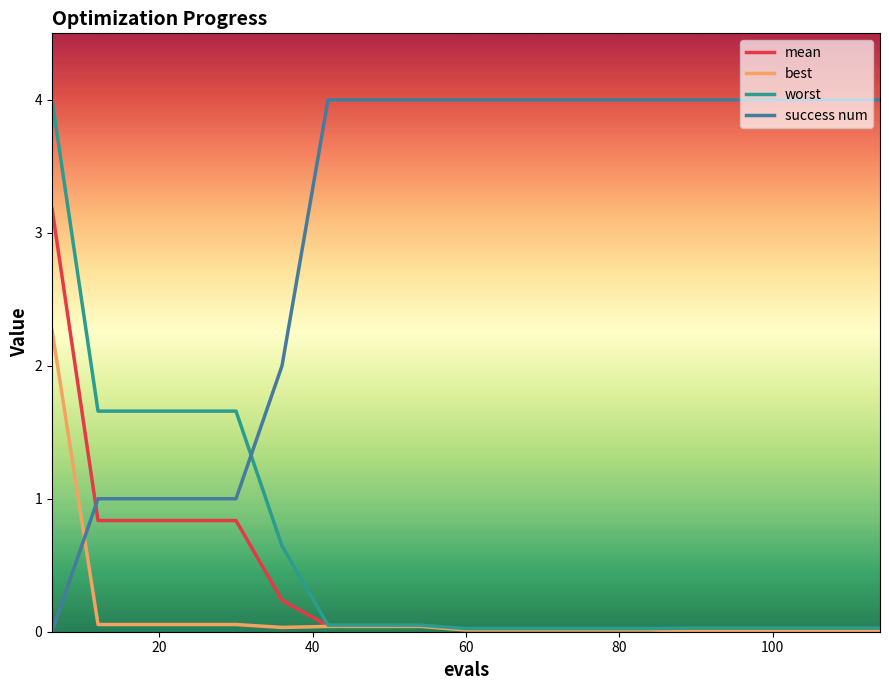

What is the maximum value shown in the chart?

4.0